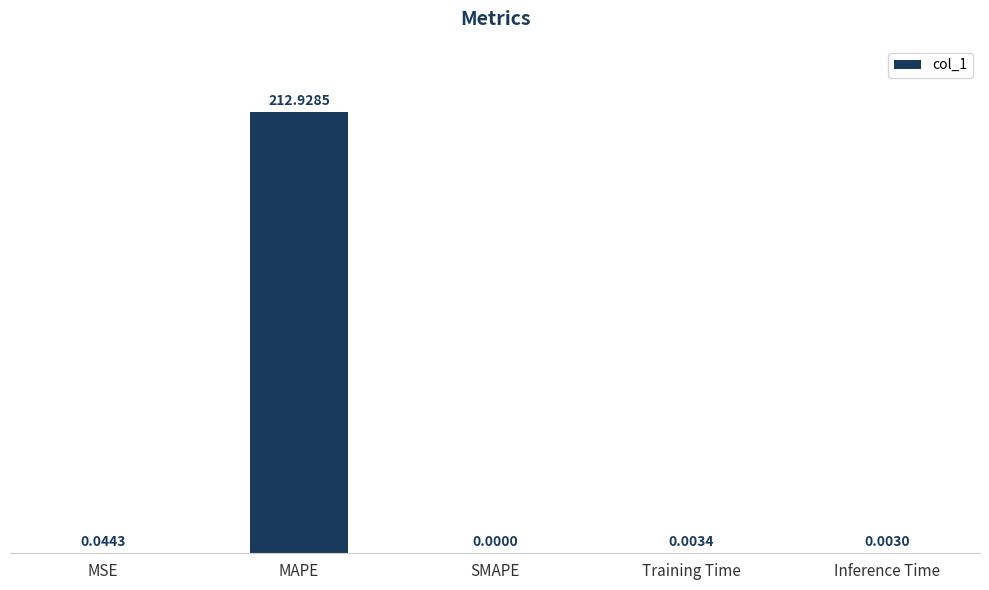

Count the number of data series in this chart.

1